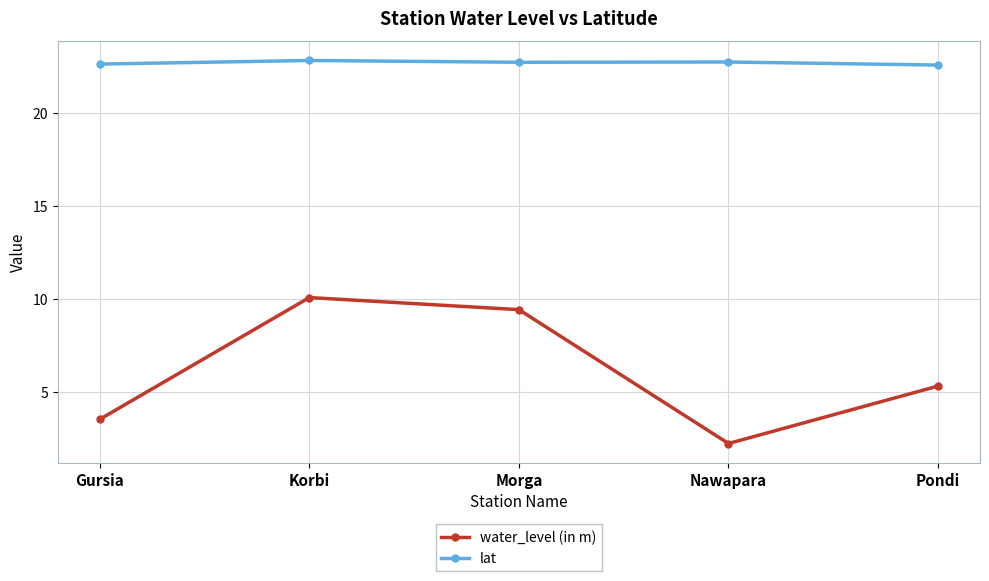

Where is water_level (in m) nearest to the value 6?

Pondi